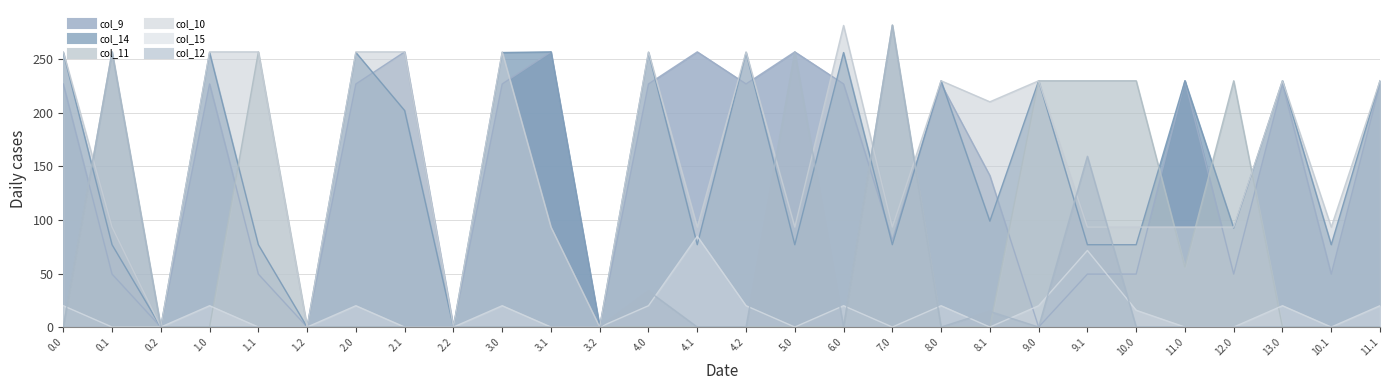

Between 9.1 and 10.1, which series saw the biggest shift?

col_11